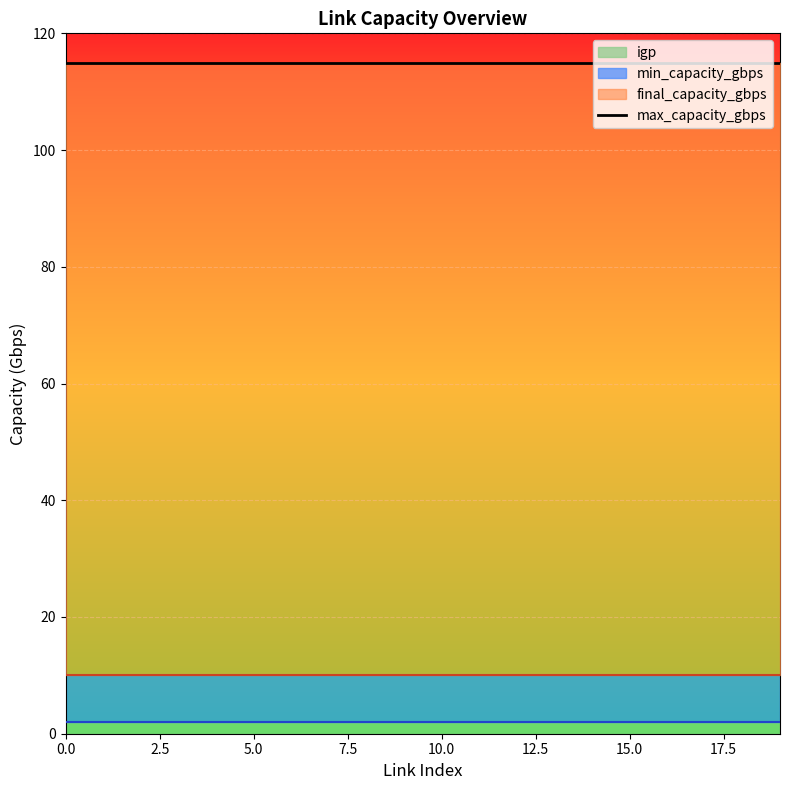

How many data points does each series have?

20